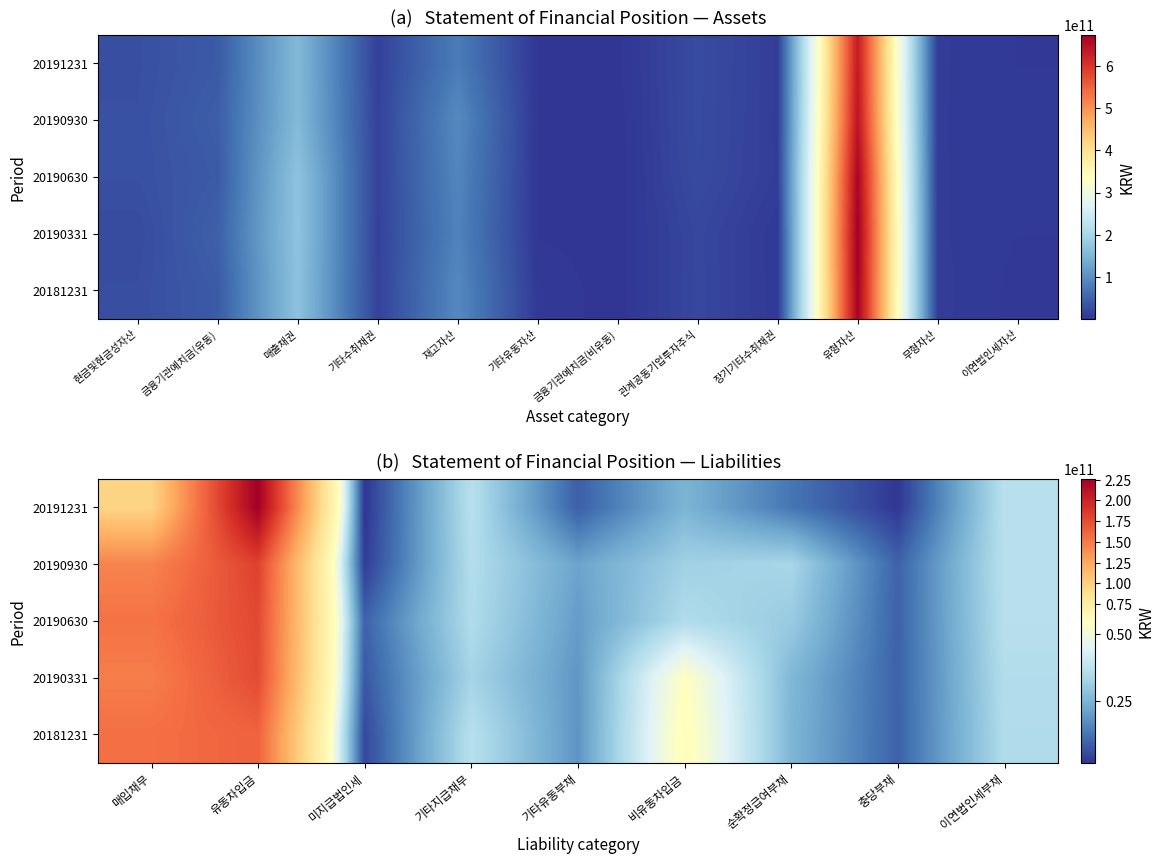

What is the difference between the second highest and second lowest values in the 20190630 series?

144263715035